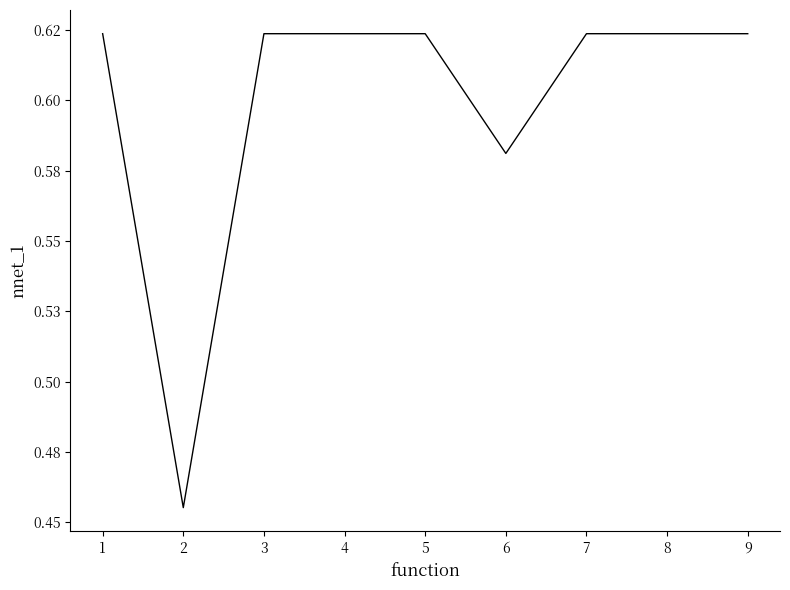

Is this an area chart (filled region under the line)?

No